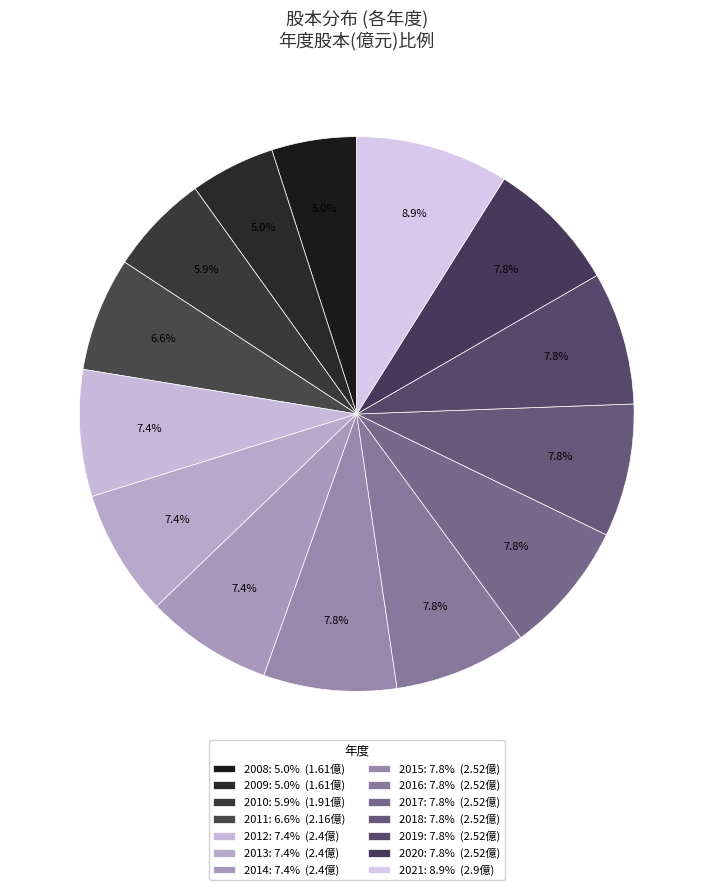

Count the number of slices in the pie.

14